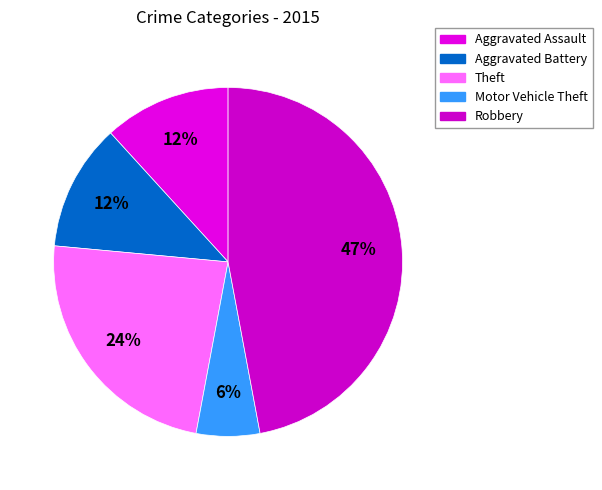

To the nearest percent, what percentage of the pie is Robbery?

47%